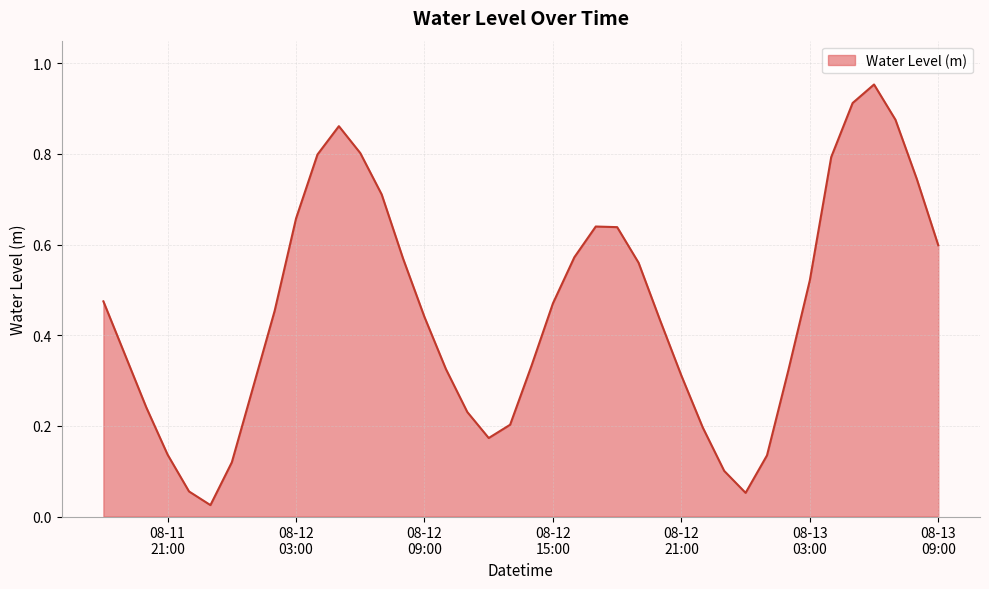

How many lines are shown in the chart?

1